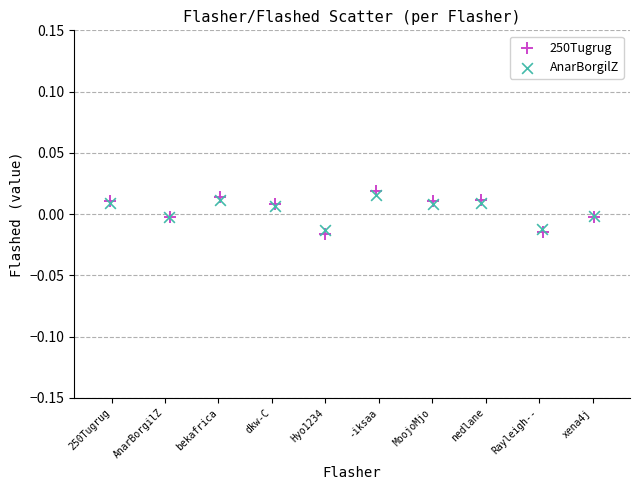

Which series has the widest spread of Y values?

250Tugrug